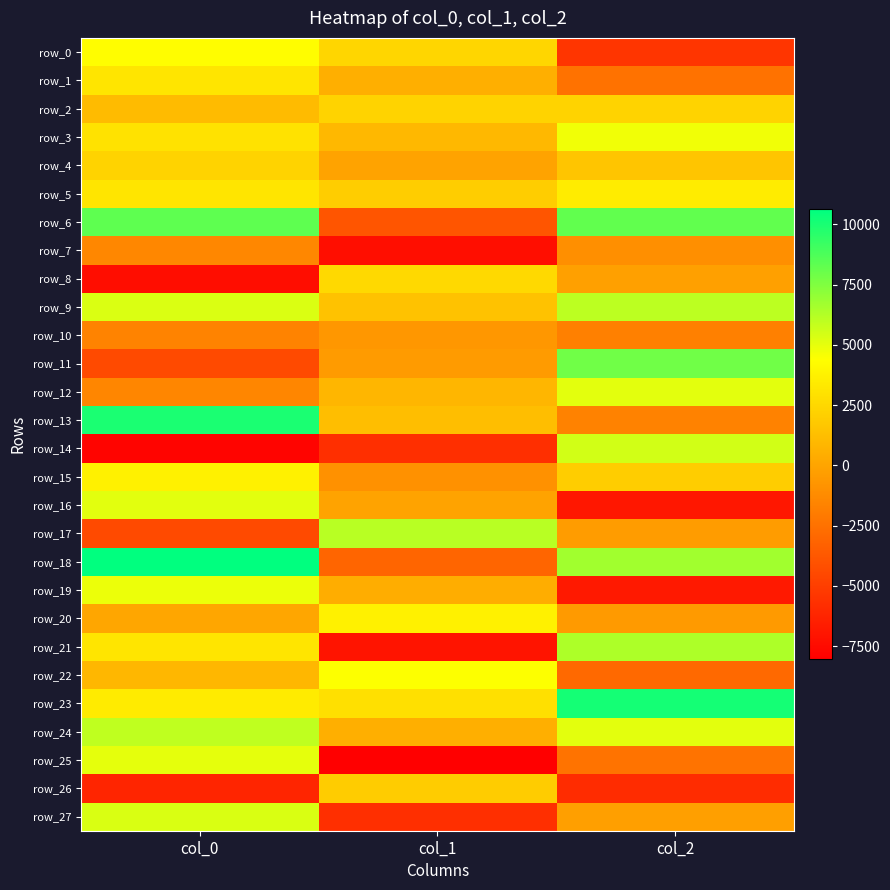

What is the total value across all series at col_0?

54000.3